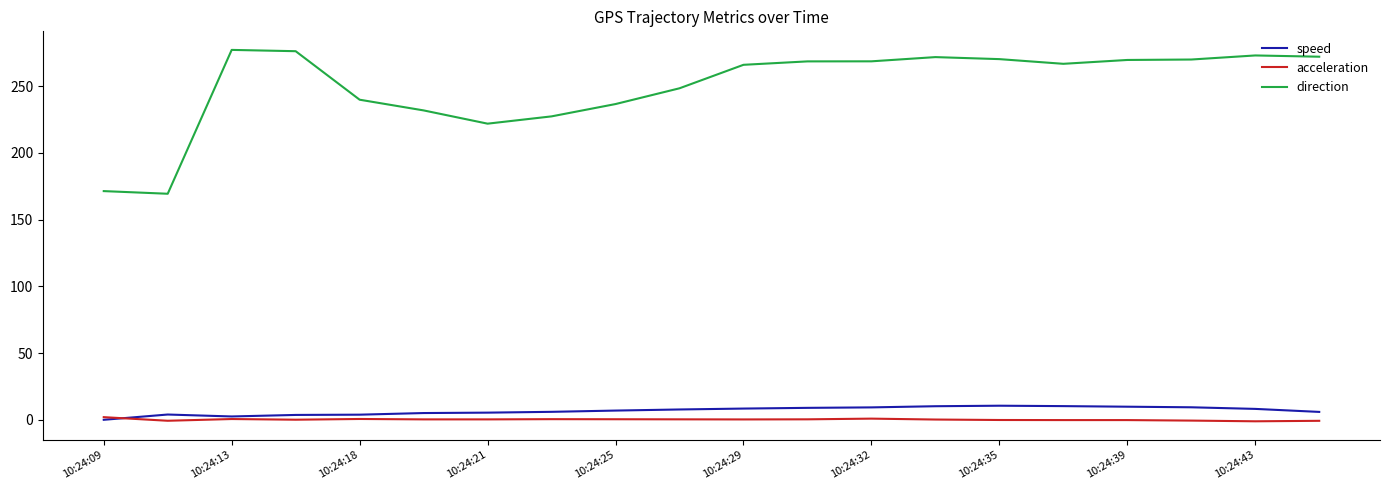

Which series has the largest range (max minus min)?

direction